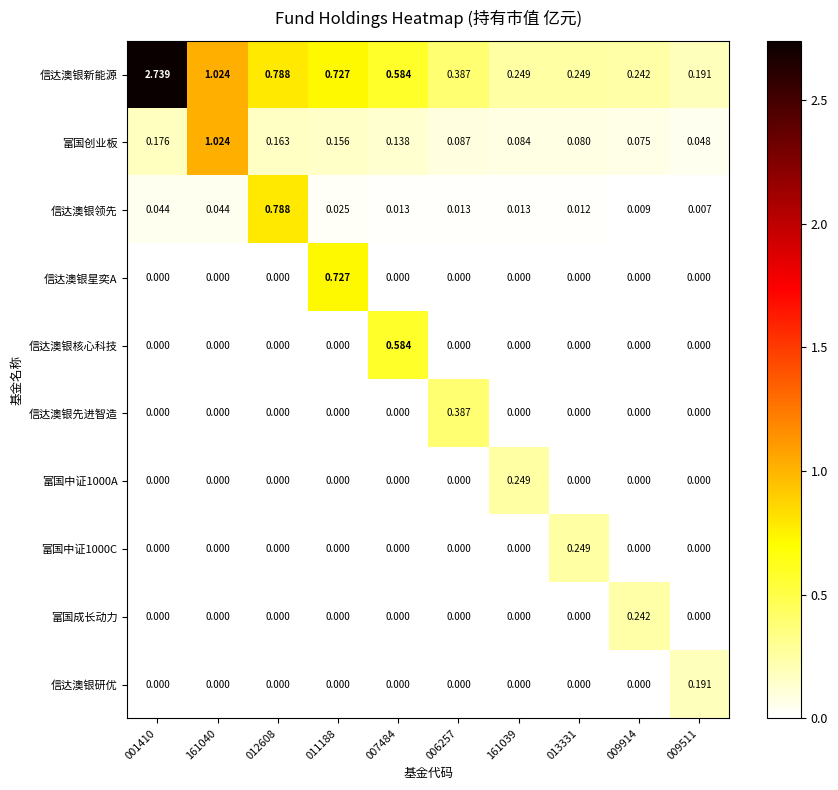

How many distinct data groups are displayed?

10